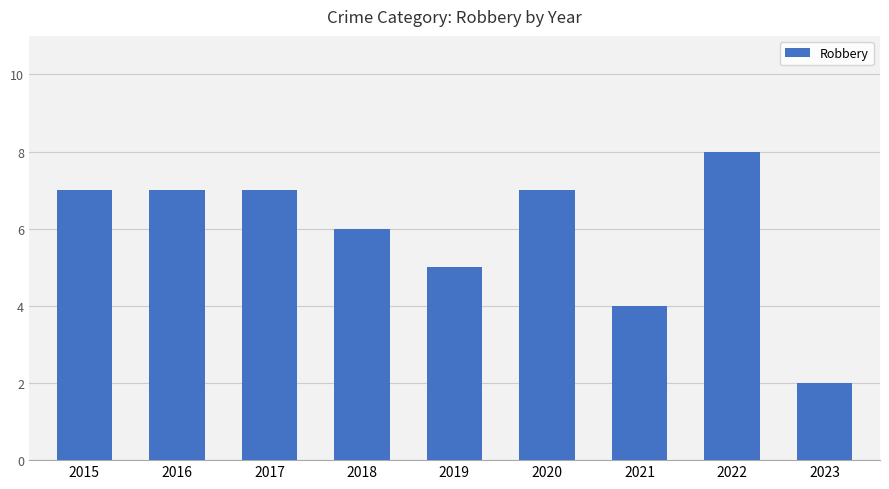

The chart shows a value of 4 at 2017. True or false?

False